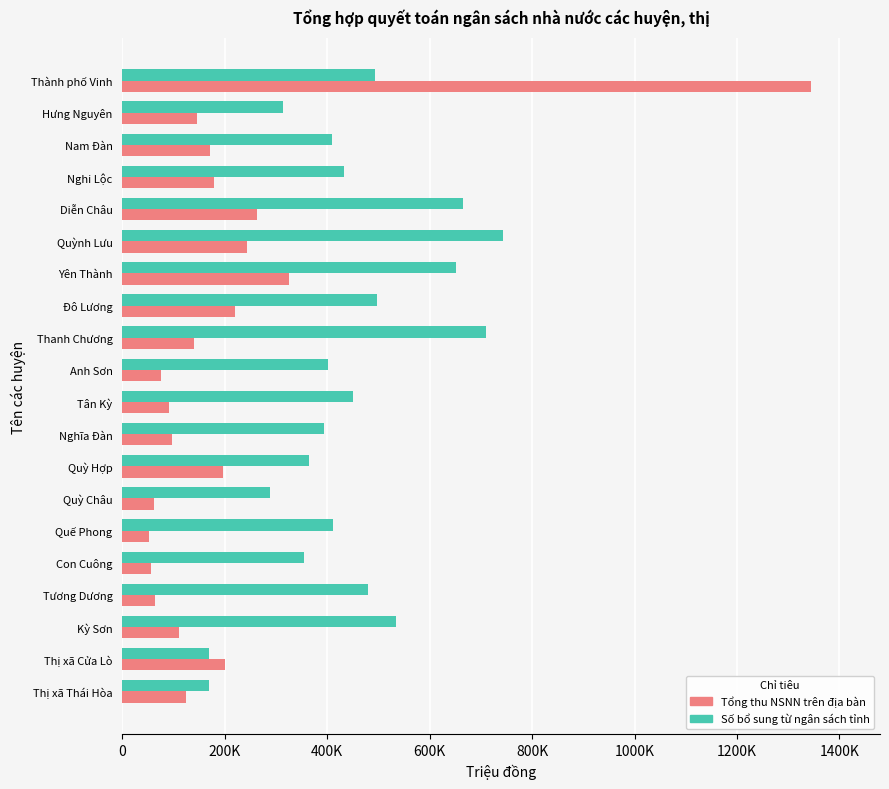

What are all the series names shown in the legend?

Tổng thu NSNN trên địa bàn, Số bổ sung từ ngân sách tỉnh